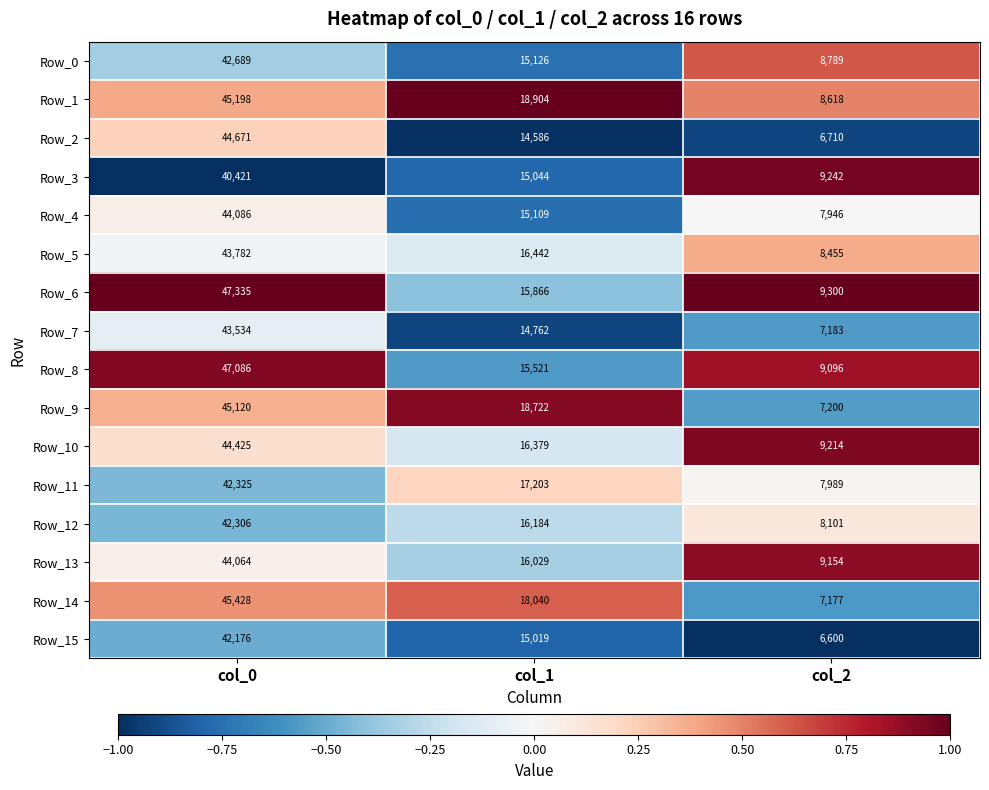

At which category does the chart reach its minimum across all series?

col_2